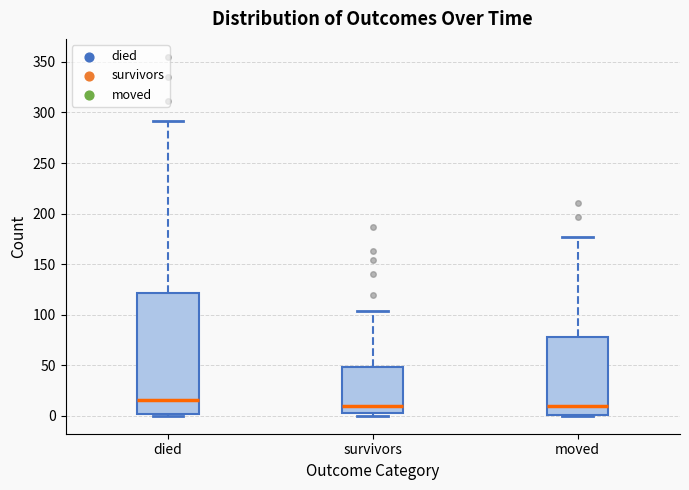

Which box is the tallest, from its lower edge to its upper edge?

died